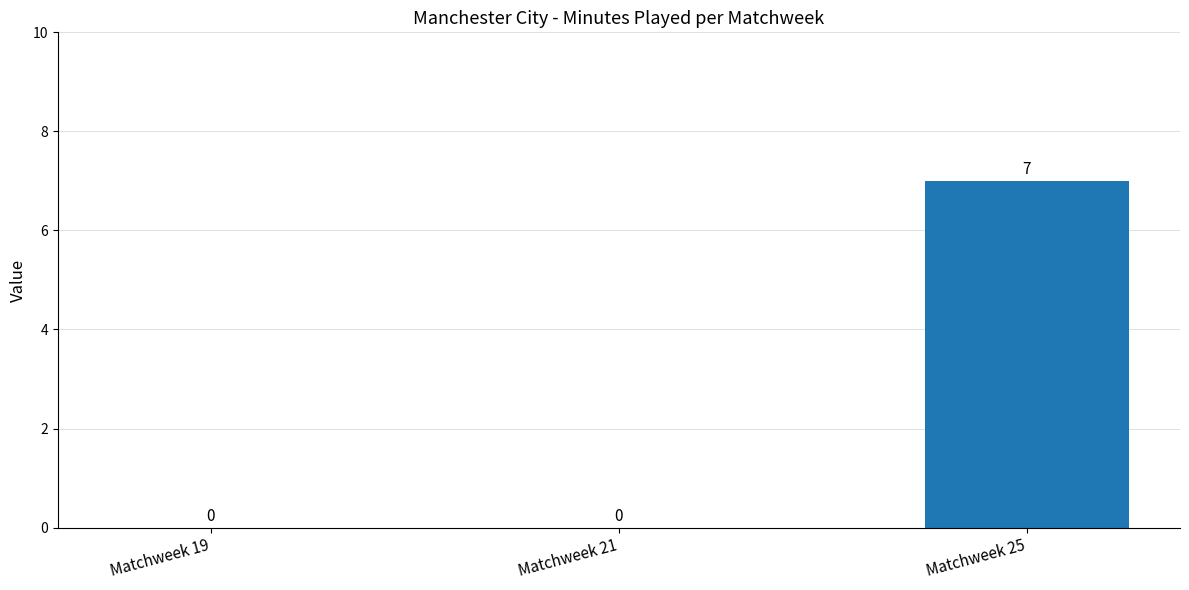

Reading left to right, what are all the values shown in this chart?

0	0	7